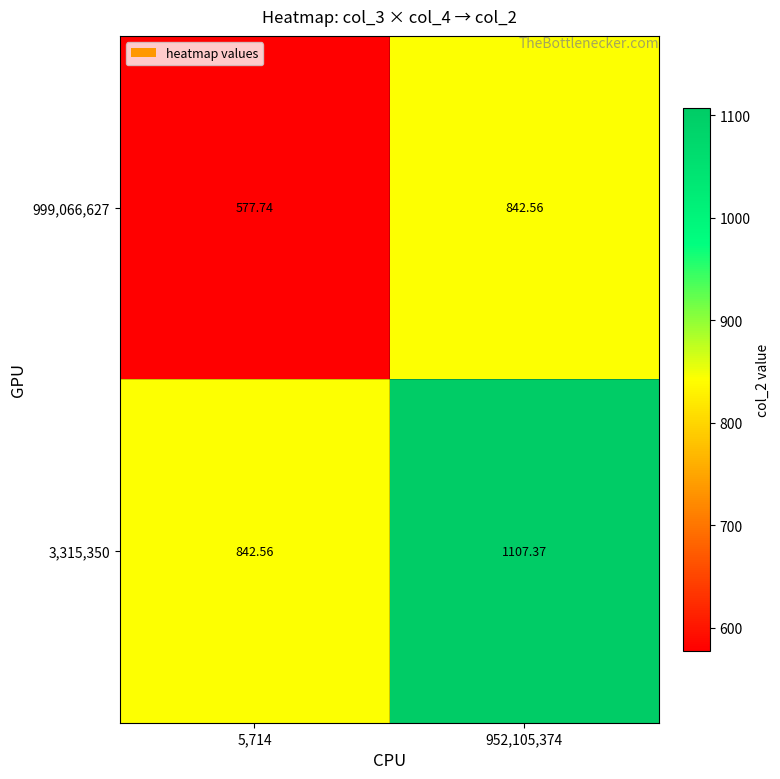

Reading right to left, list all the values displayed in this chart.

999,066,627: 952,105,374=842.6	5,714=577.7
3,315,350: 952,105,374=1107.4	5,714=842.6